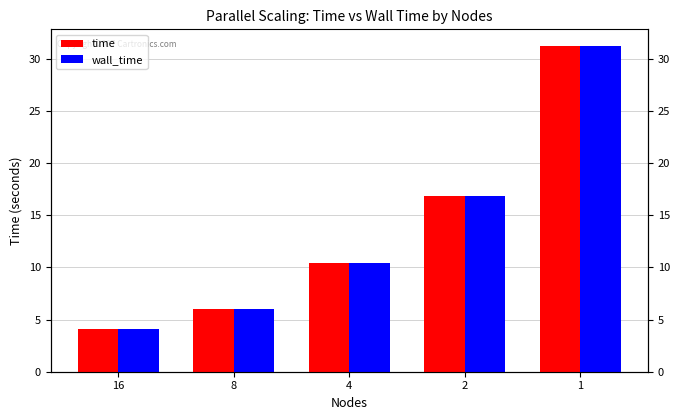

What is the total value across all series at 2?

33.6